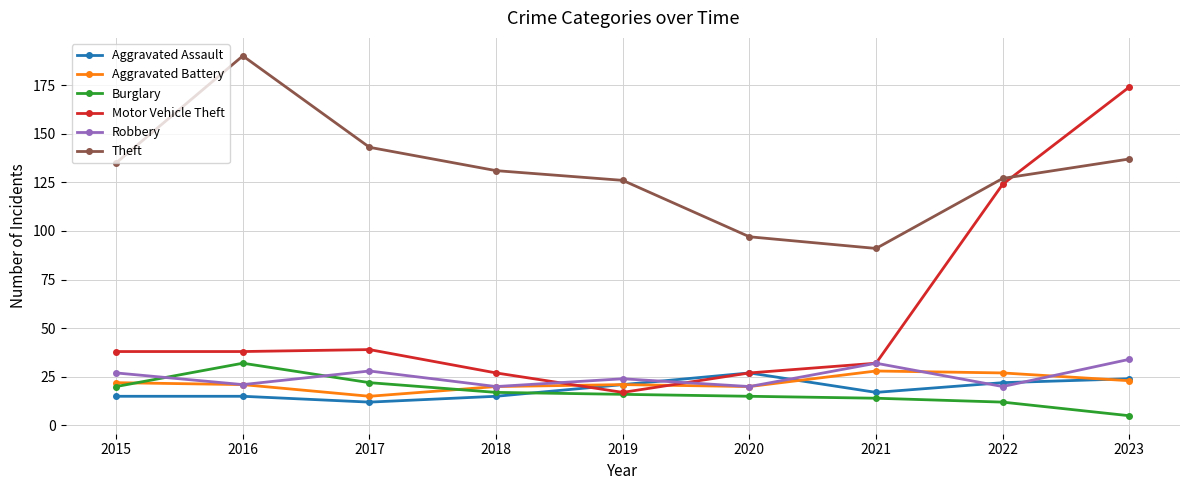

Reading left to right, what are all the values shown in this chart?

Aggravated Assault: 15	15	12	15	21	27	17	22	24
Aggravated Battery: 22	21	15	20	21	20	28	27	23
Burglary: 20	32	22	17	16	15	14	12	5
Motor Vehicle Theft: 38	38	39	27	17	27	32	124	174
Robbery: 27	21	28	20	24	20	32	20	34
Theft: 135	190	143	131	126	97	91	127	137